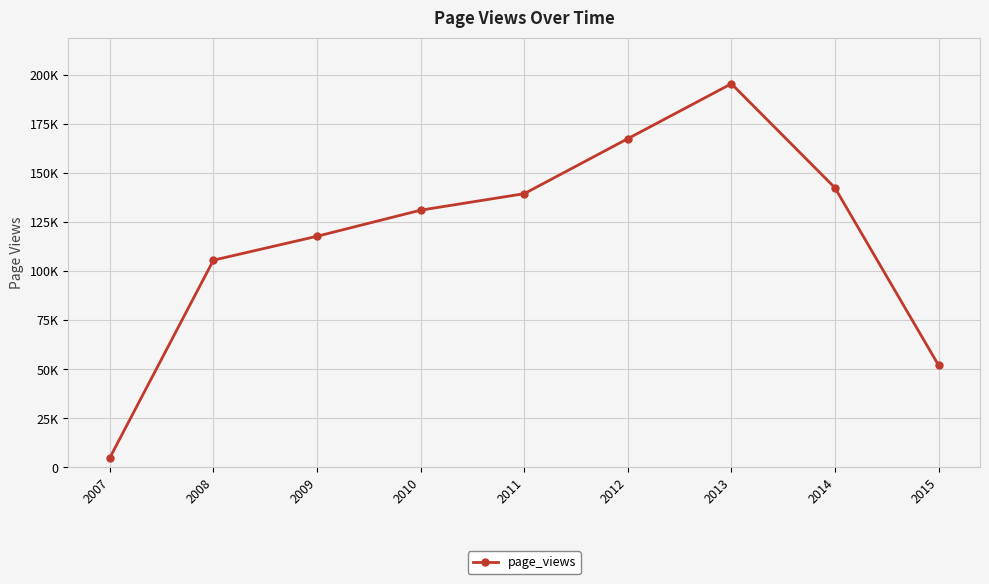

Is this an area chart (filled region under the line)?

No